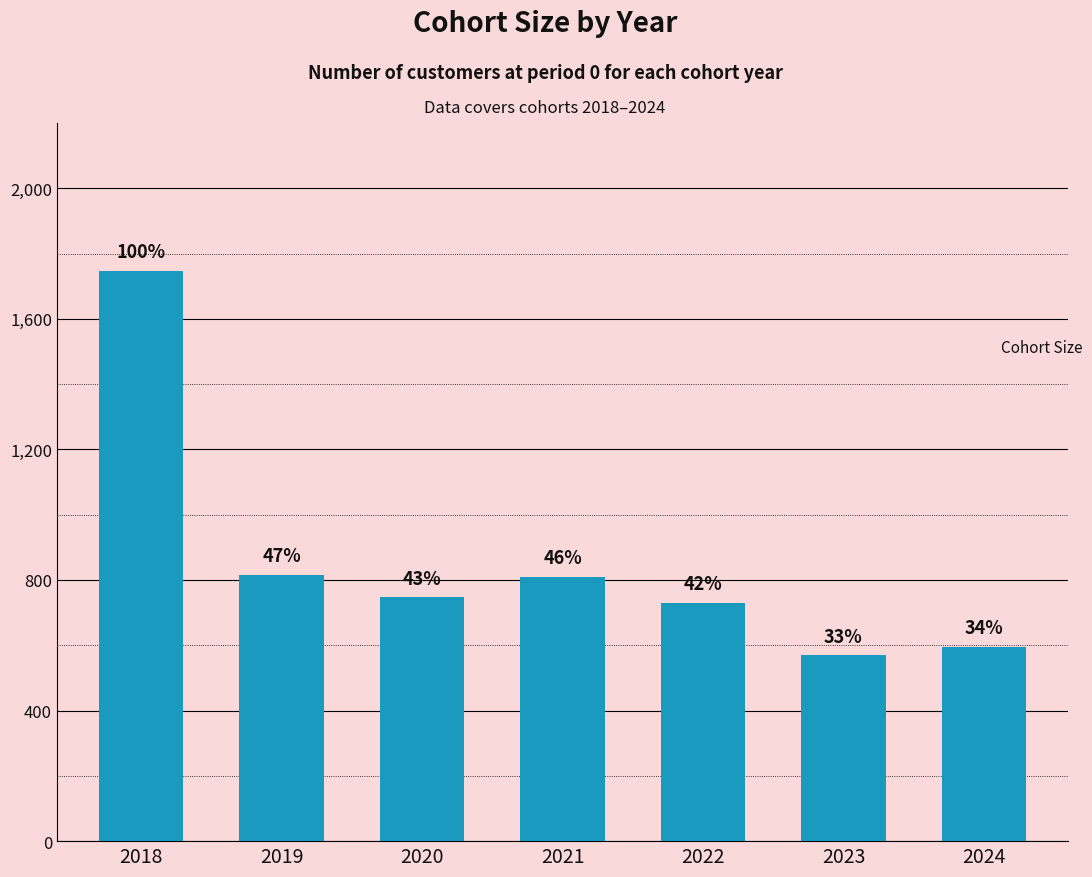

List the labels in order of value, largest first.

2018, 2019, 2021, 2020, 2022, 2024, 2023